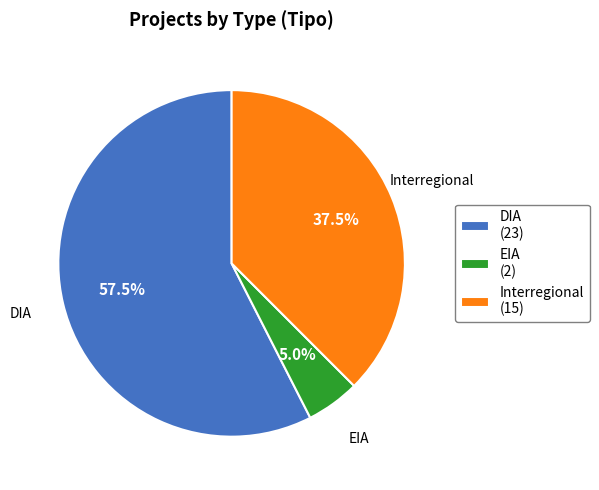

Rank the categories by value from highest to lowest.

DIA, Interregional, EIA